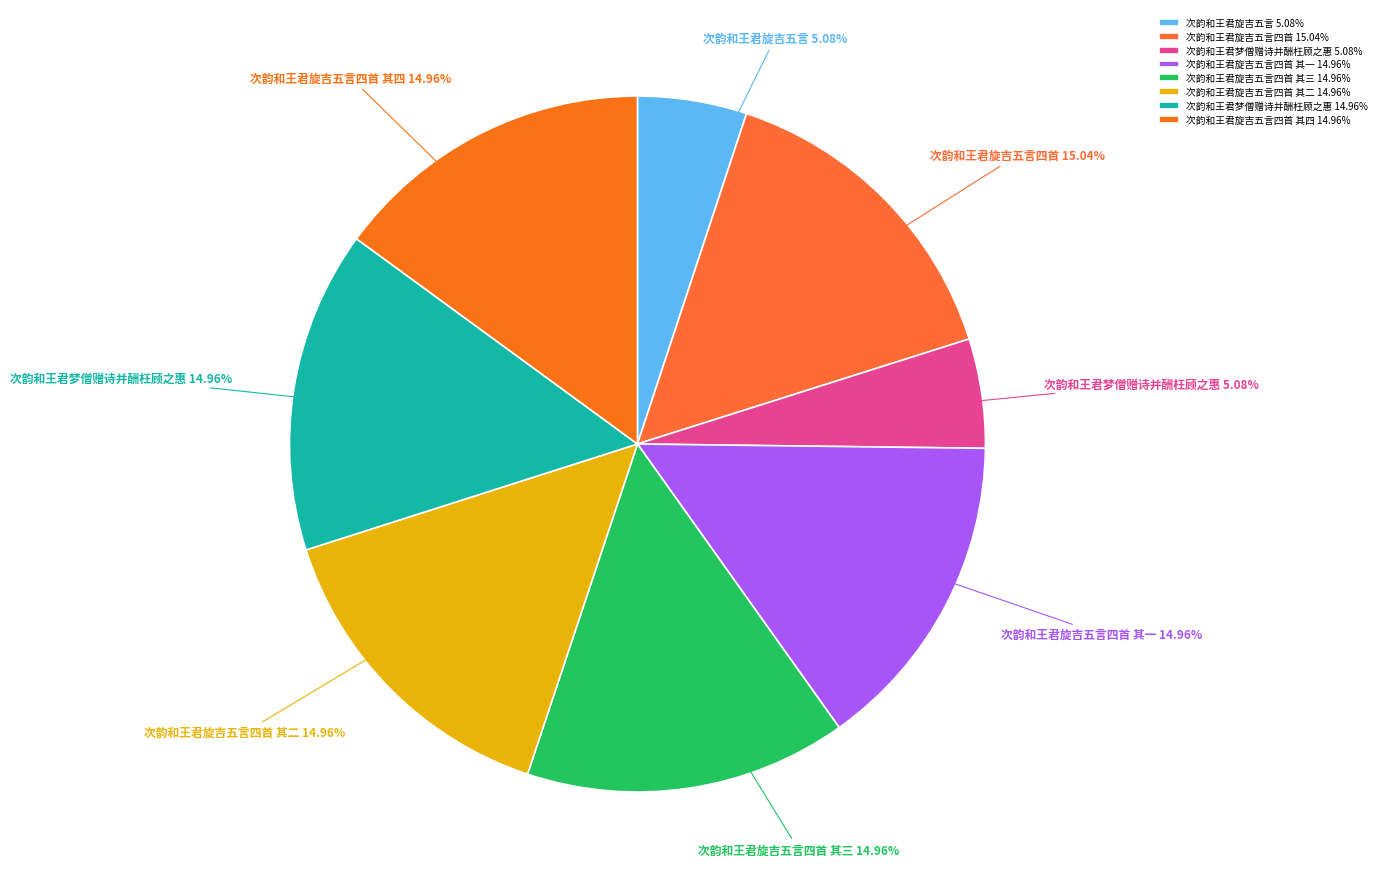

Is there any slice that represents more than half of the pie?

No